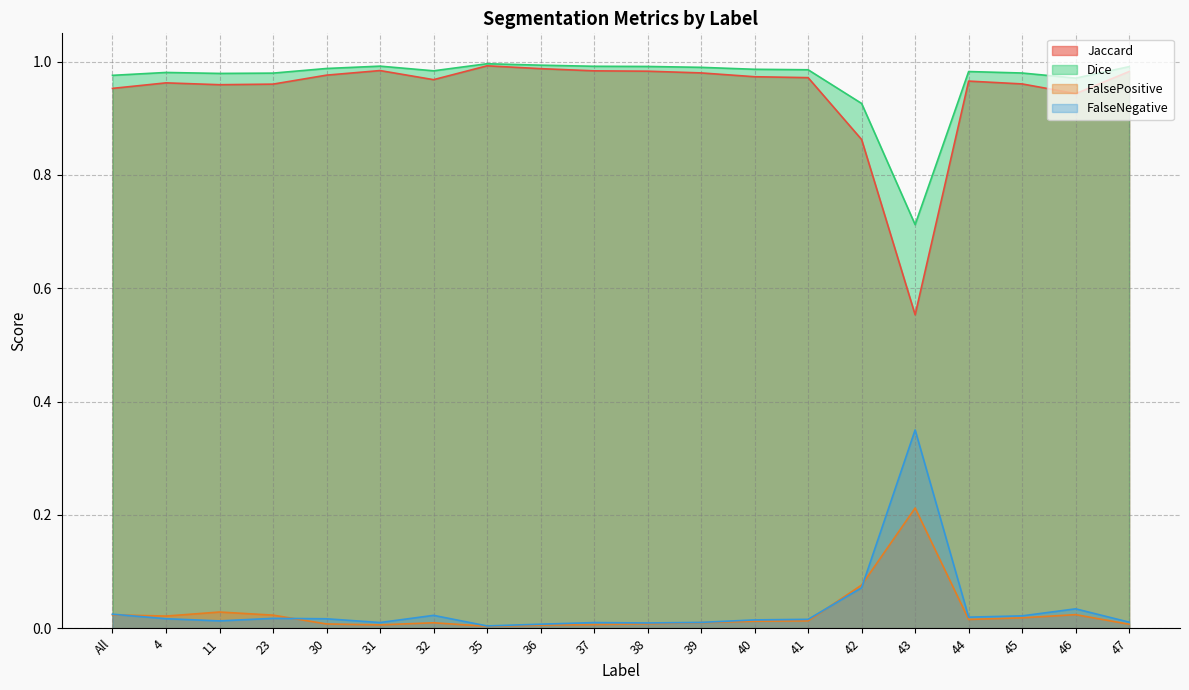

Reading left to right, extract all data points from this chart.

Jaccard: All=1.0	4=1.0	11=1.0	23=1.0	30=1.0	31=1.0	32=1.0	35=1.0	36=1.0	37=1.0	38=1.0	39=1.0	40=1.0	41=1.0	42=0.9	43=0.6	44=1.0	45=1.0	46=0.9	47=1.0
Dice: All=1.0	4=1.0	11=1.0	23=1.0	30=1.0	31=1.0	32=1.0	35=1.0	36=1.0	37=1.0	38=1.0	39=1.0	40=1.0	41=1.0	42=0.9	43=0.7	44=1.0	45=1.0	46=1.0	47=1.0
FalsePositive: All=0.0	4=0.0	11=0.0	23=0.0	30=0.0	31=0.0	32=0.0	35=0.0	36=0.0	37=0.0	38=0.0	39=0.0	40=0.0	41=0.0	42=0.1	43=0.2	44=0.0	45=0.0	46=0.0	47=0.0
FalseNegative: All=0.0	4=0.0	11=0.0	23=0.0	30=0.0	31=0.0	32=0.0	35=0.0	36=0.0	37=0.0	38=0.0	39=0.0	40=0.0	41=0.0	42=0.1	43=0.3	44=0.0	45=0.0	46=0.0	47=0.0